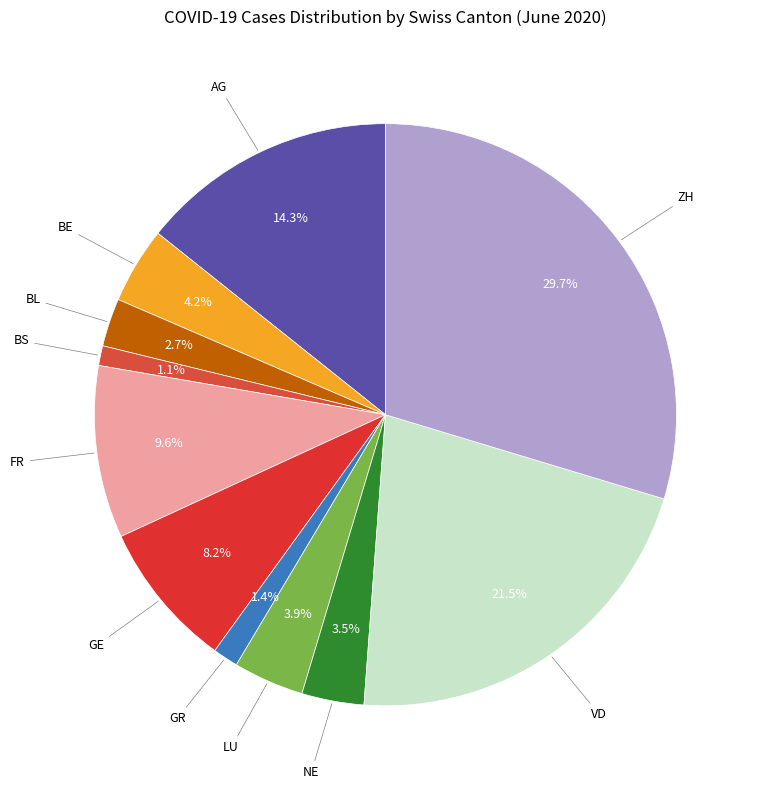

How many segments does this pie chart have?

11